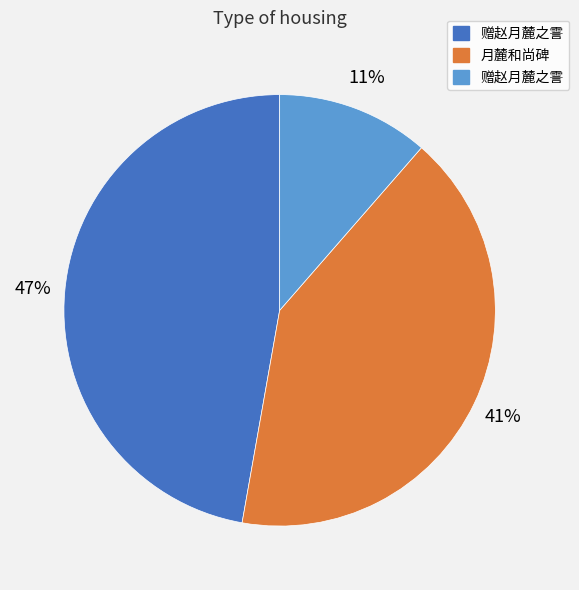

Is there a majority slice in this chart?

No